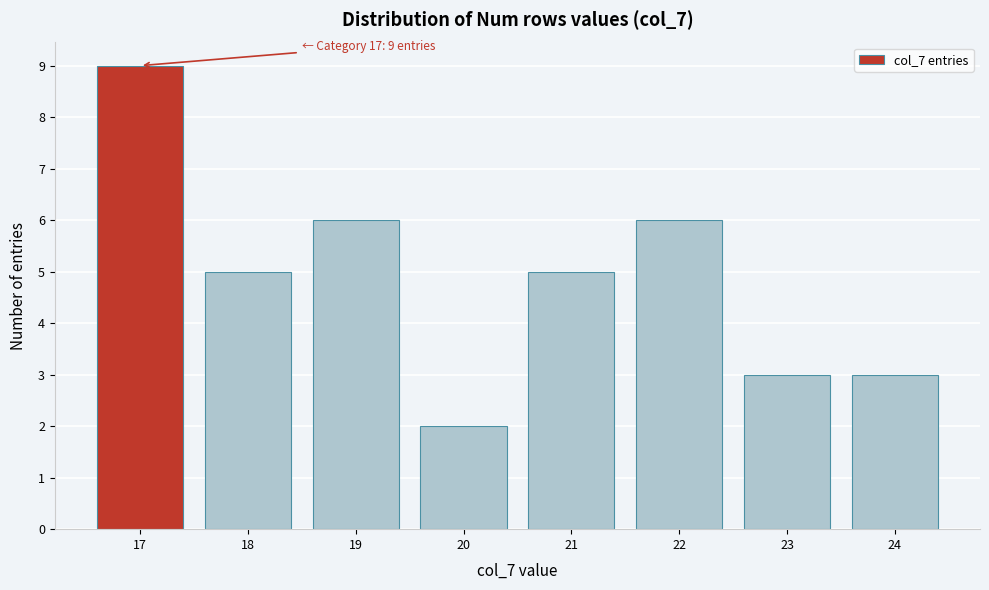

Over which range of the x-axis is the bar tallest?

16.5 to 17.5